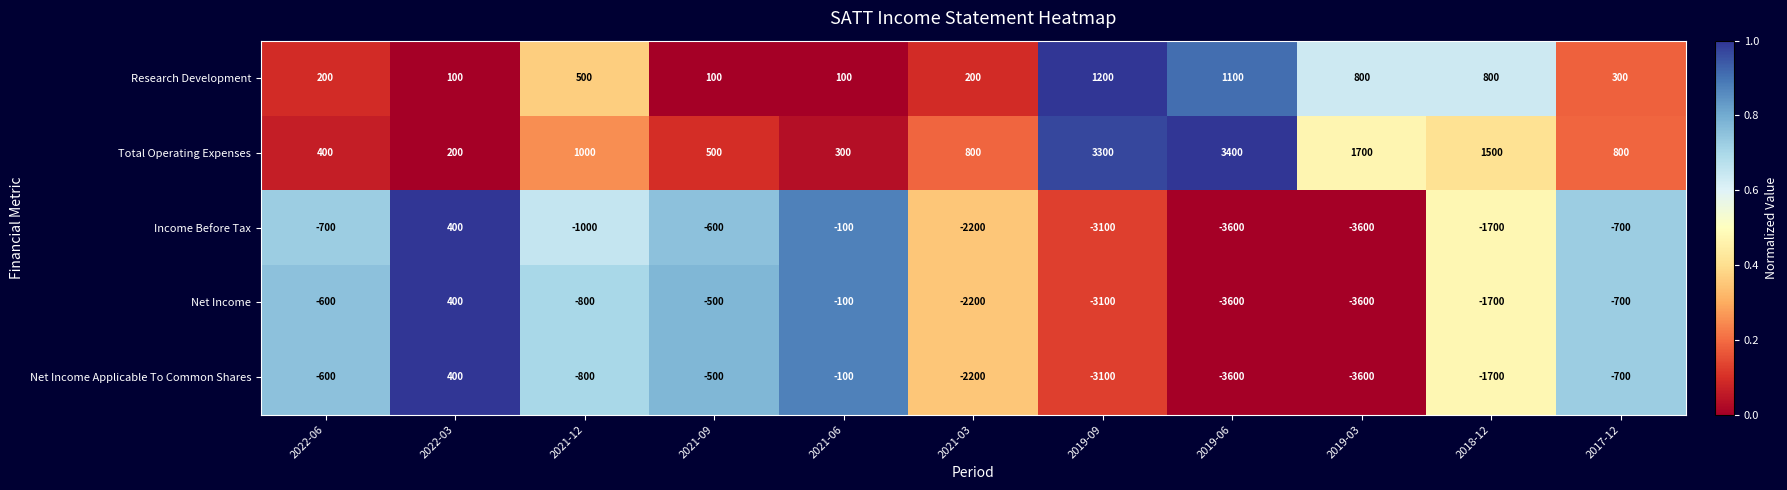

Which series changed the most between 2022-06 and 2021-12?

Total Operating Expenses